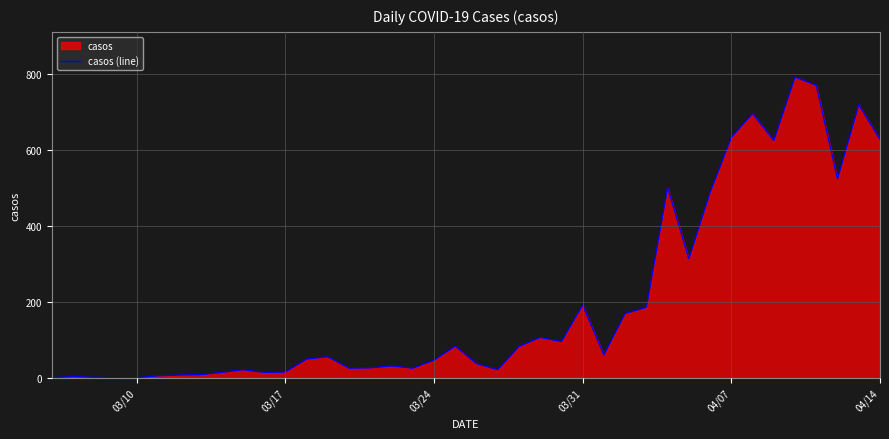

What is the average value?

202